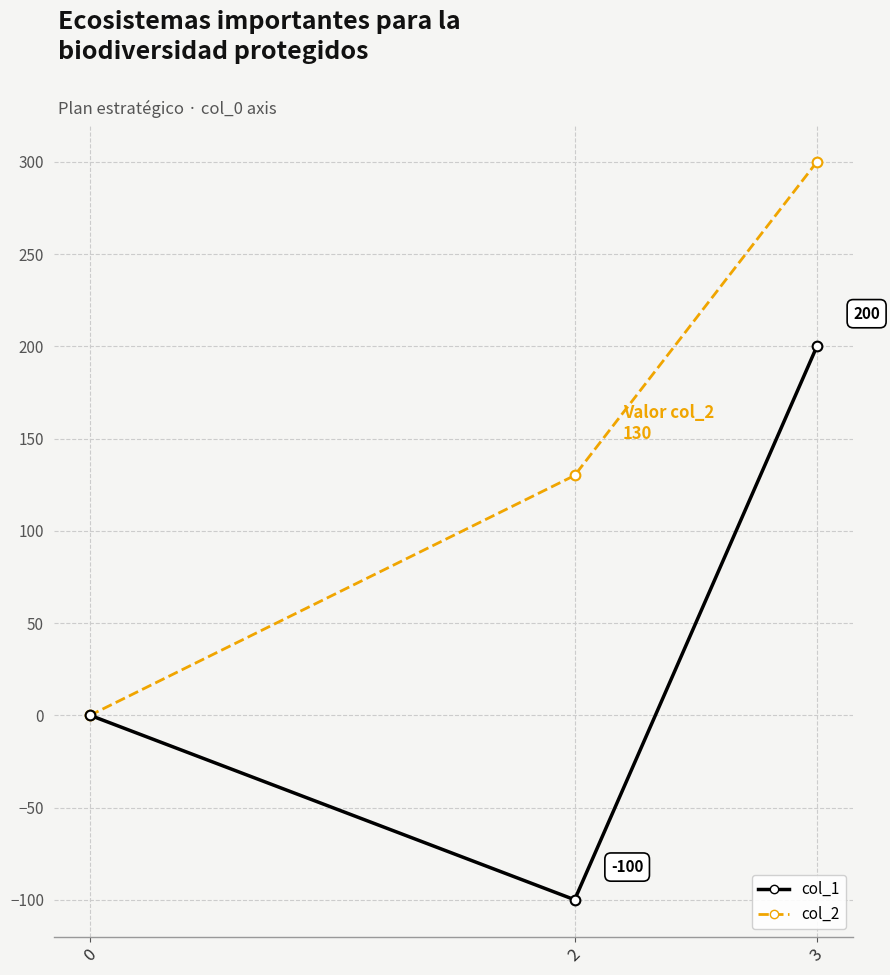

Rank the series at 3 from highest to lowest value.

col_2, col_1